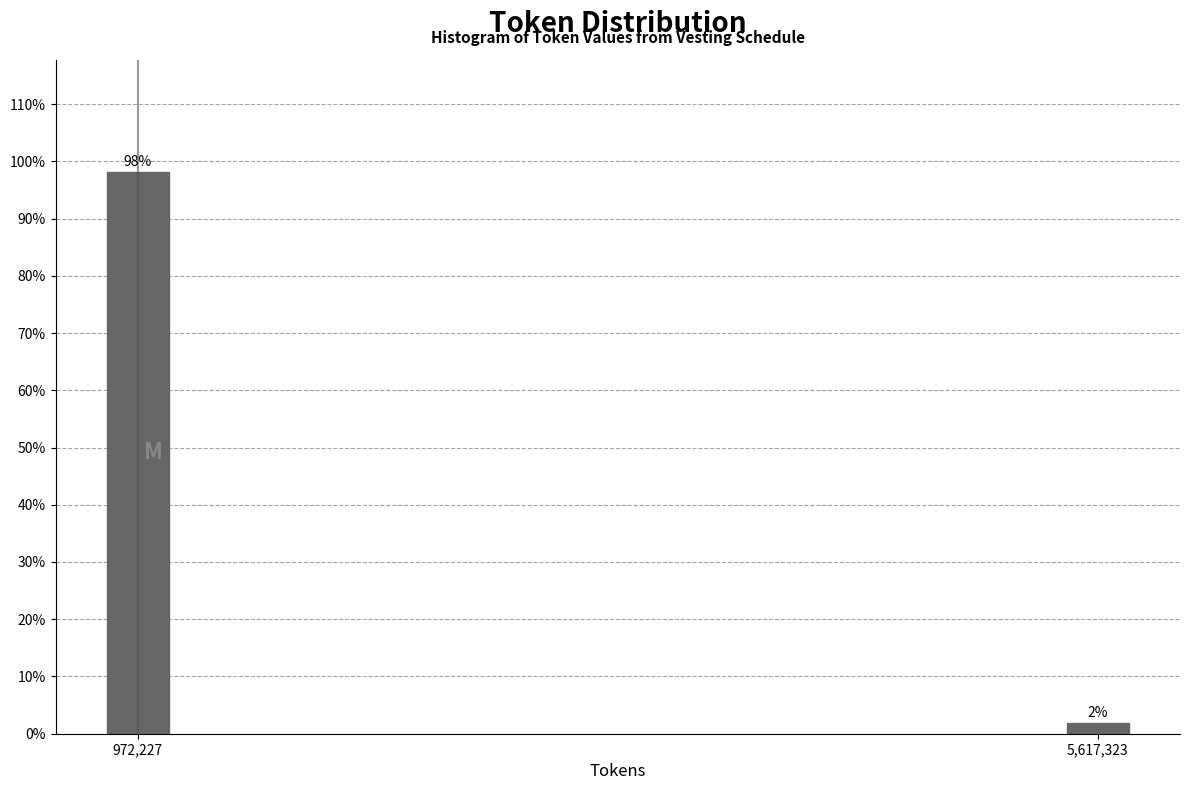

Rank the categories by value from lowest to highest.

5,617,323, 972,227